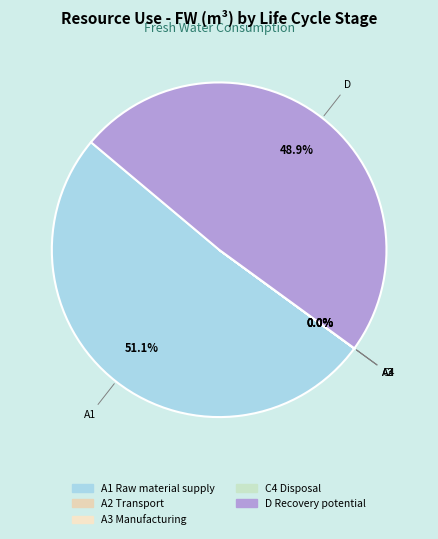

Which slice is the largest?

A1 Raw material supply